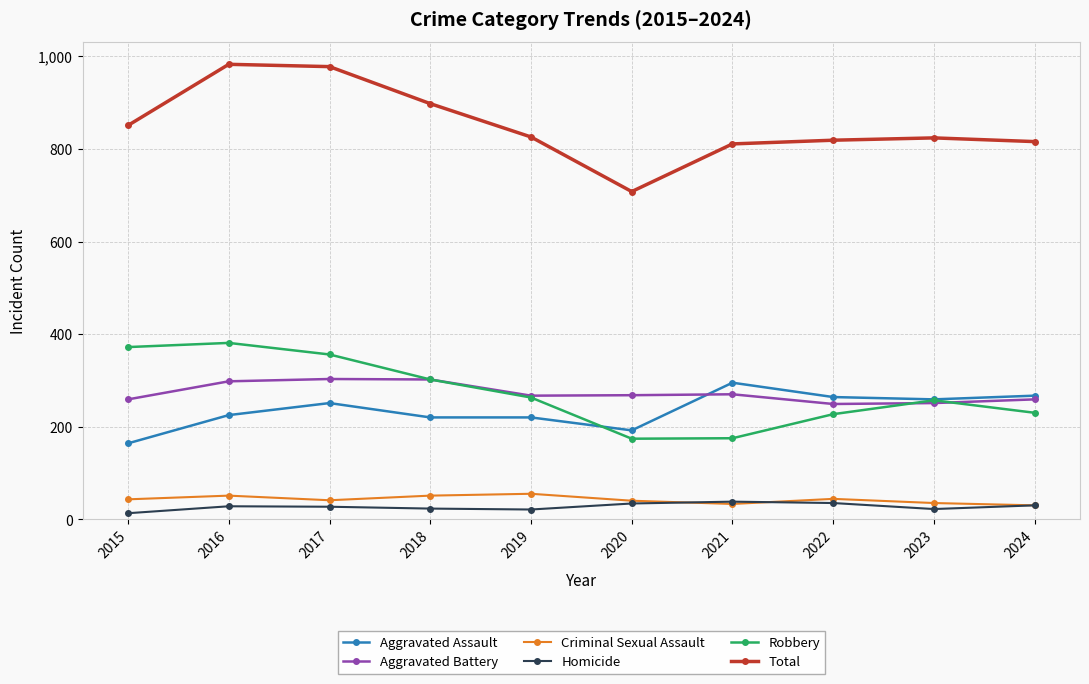

Is the value of Robbery at 2017 greater than the value of Criminal Sexual Assault at 2016?

Yes